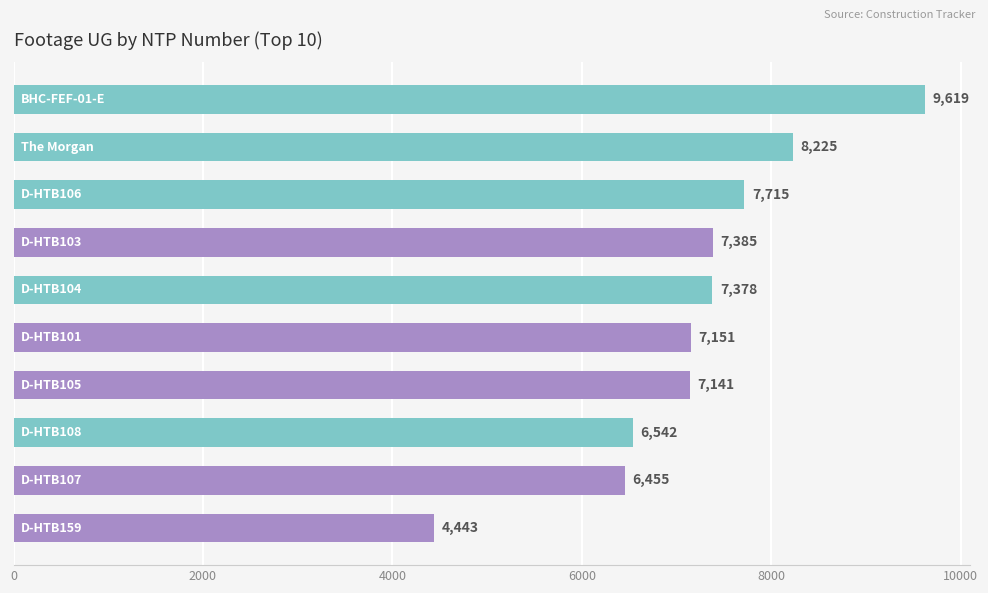

What is the difference between the maximum and minimum values?

5176